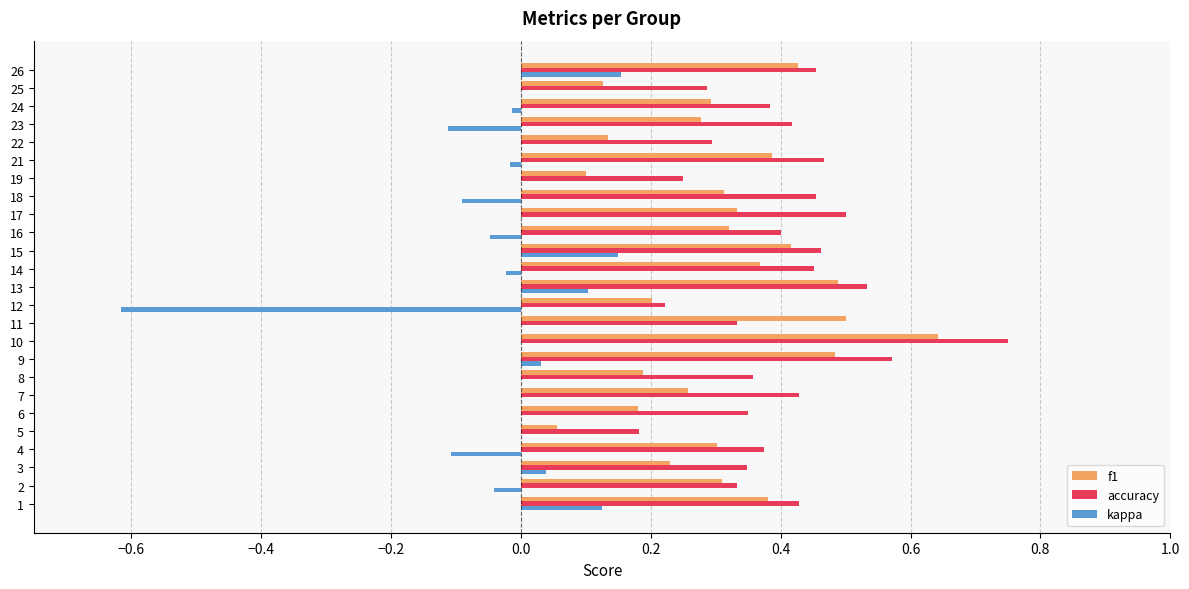

Which series has the largest total across all categories?

accuracy